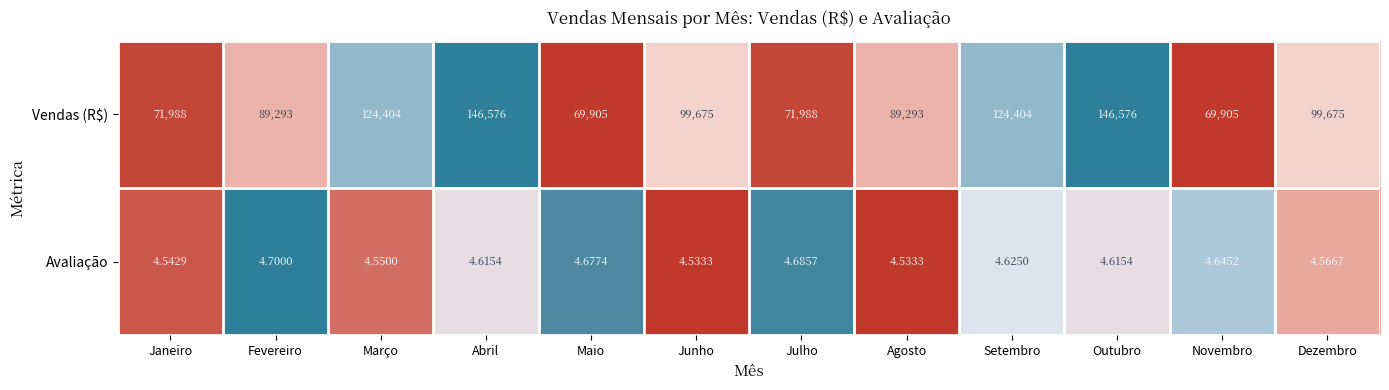

Which series changed the most between Janeiro and Agosto?

Vendas (R$)